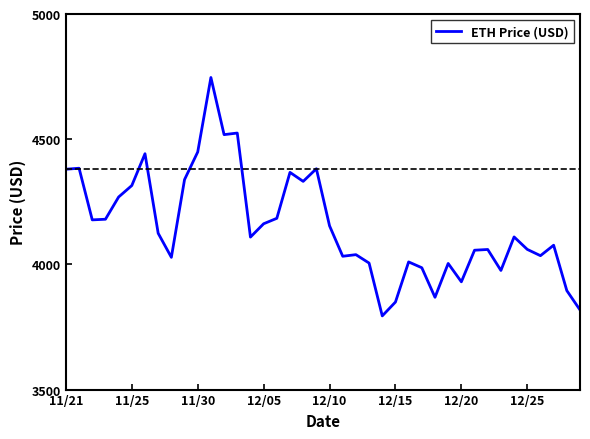

What is the maximum value shown in the chart?

4746.4